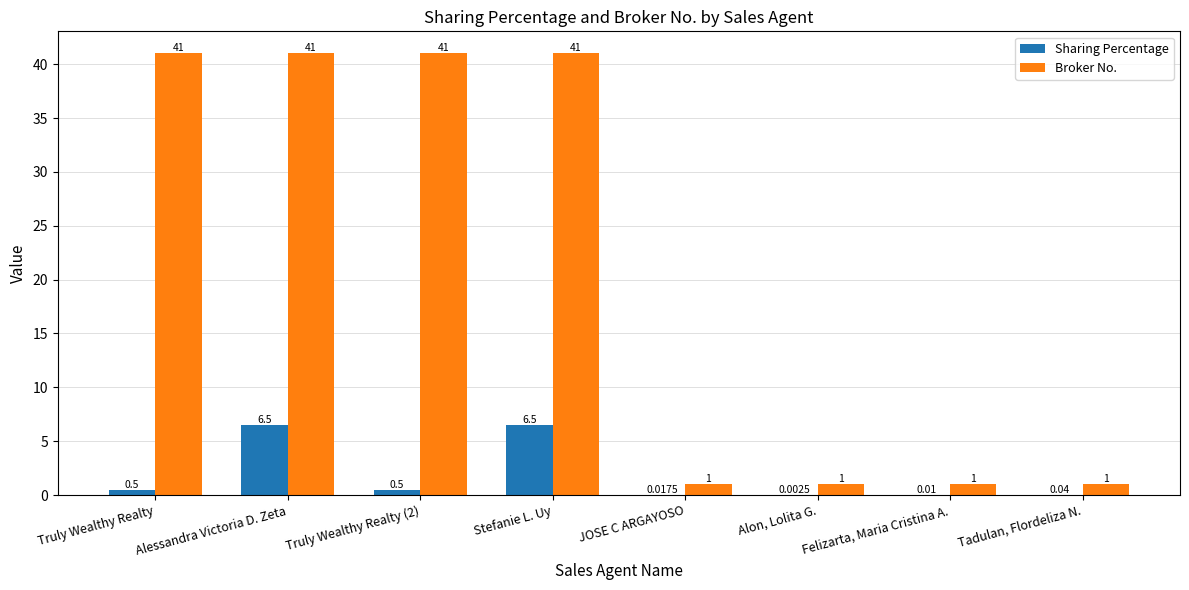

Which series changed the most between Stefanie L. Uy and JOSE C ARGAYOSO?

Broker No.